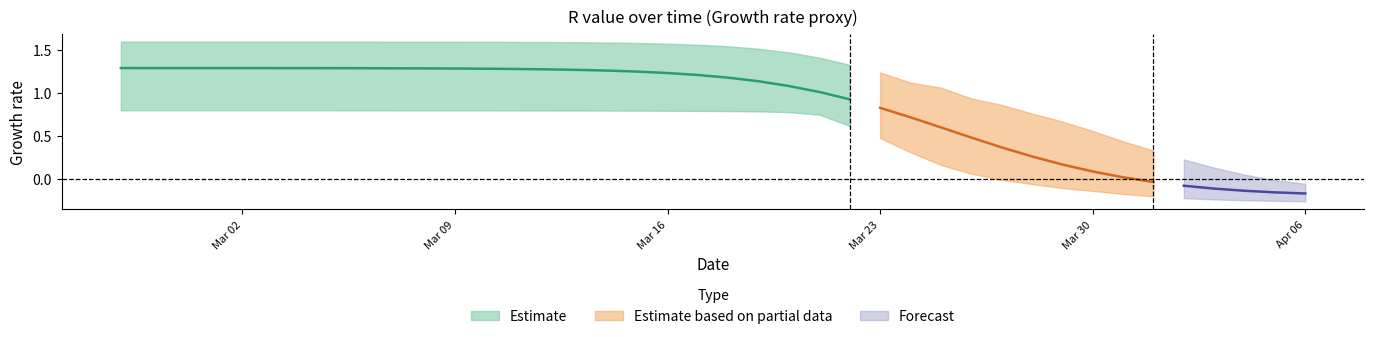

True or false: r_lower and r_upper cross at least once.

False